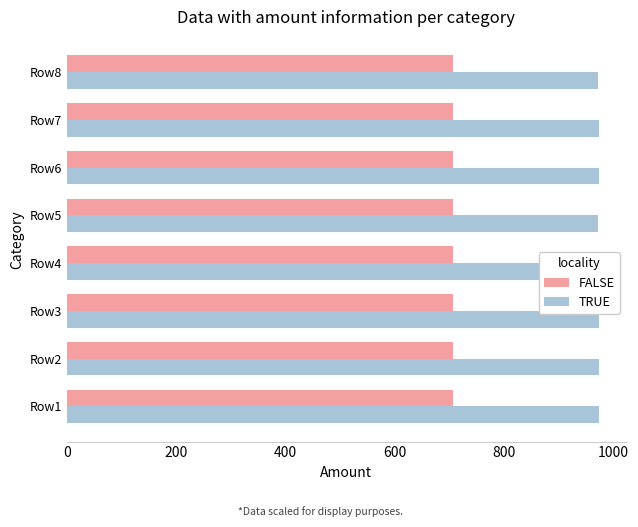

How many bars are there in total?

16